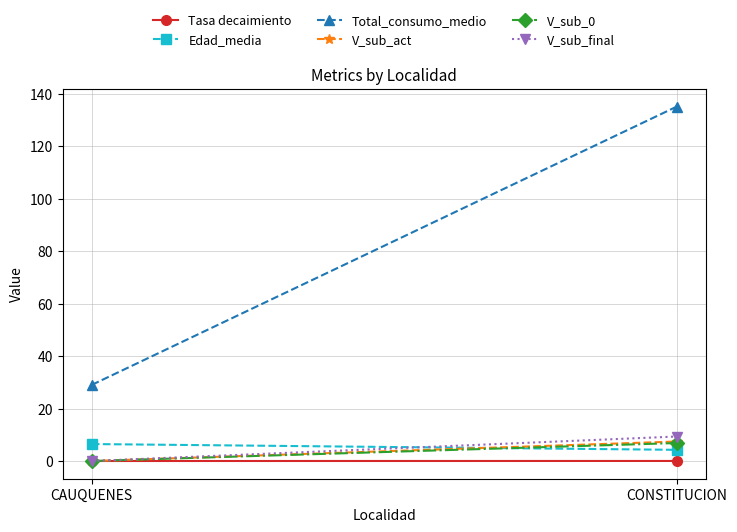

What is the sum of the V_sub_act values at CAUQUENES and CONSTITUCION?

7.4